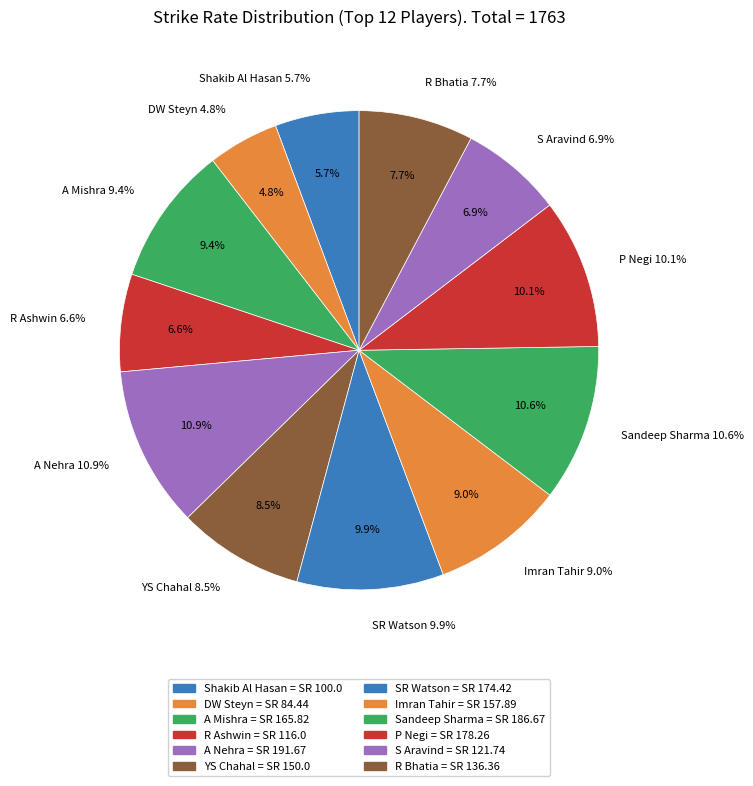

Between DW Steyn and YS Chahal, which is larger?

YS Chahal